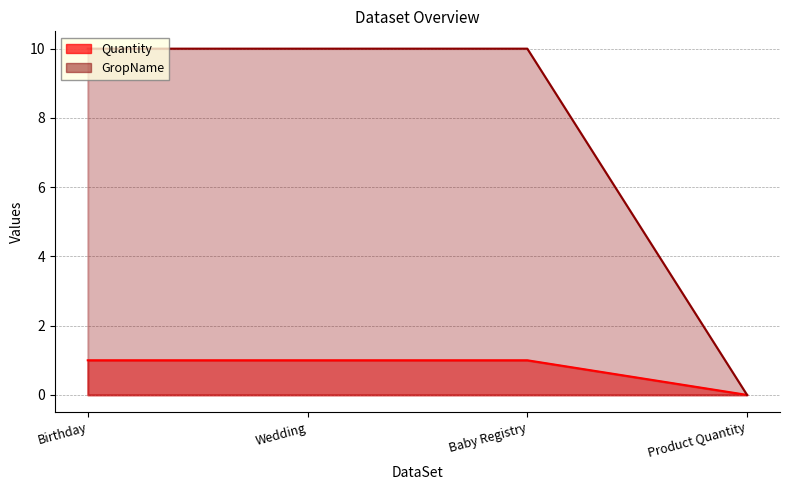

Reading left to right, extract all data points from this chart.

Quantity: 1	1	1	0
GropName: 10	10	10	0